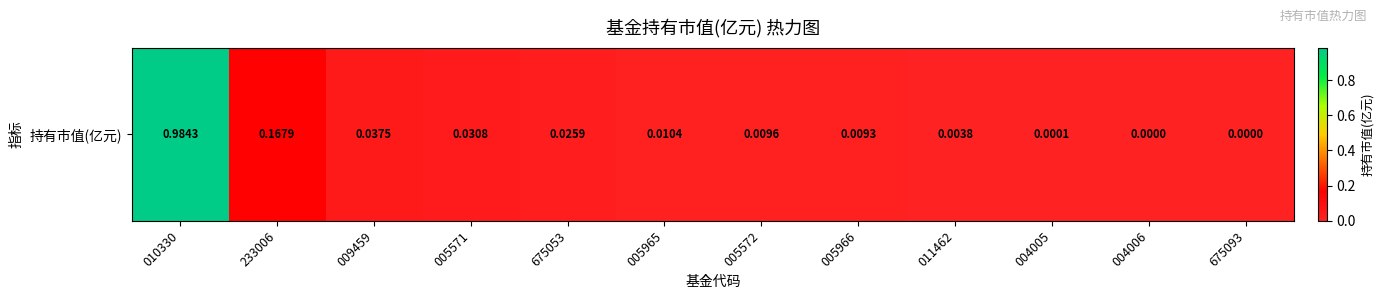

How many categories are shown in the chart?

12